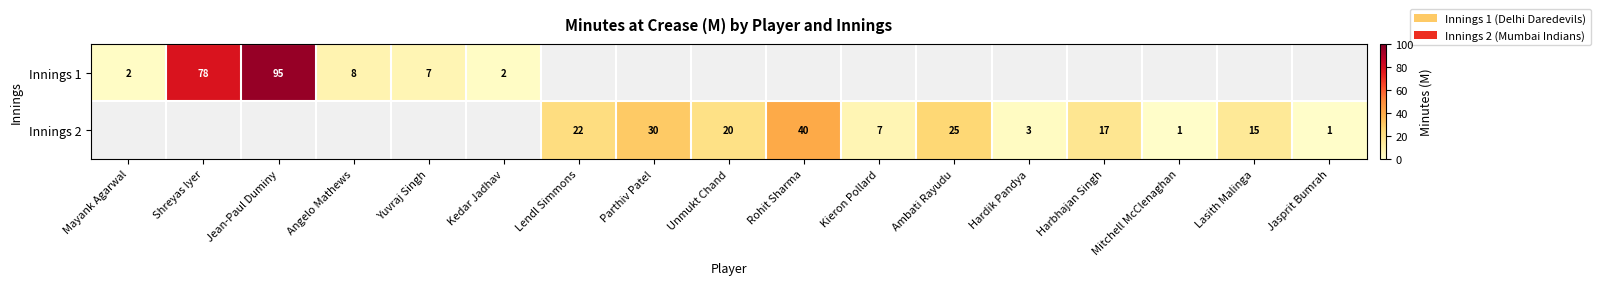

True or false: Innings 2 has a value of 42 at Ambati Rayudu.

False